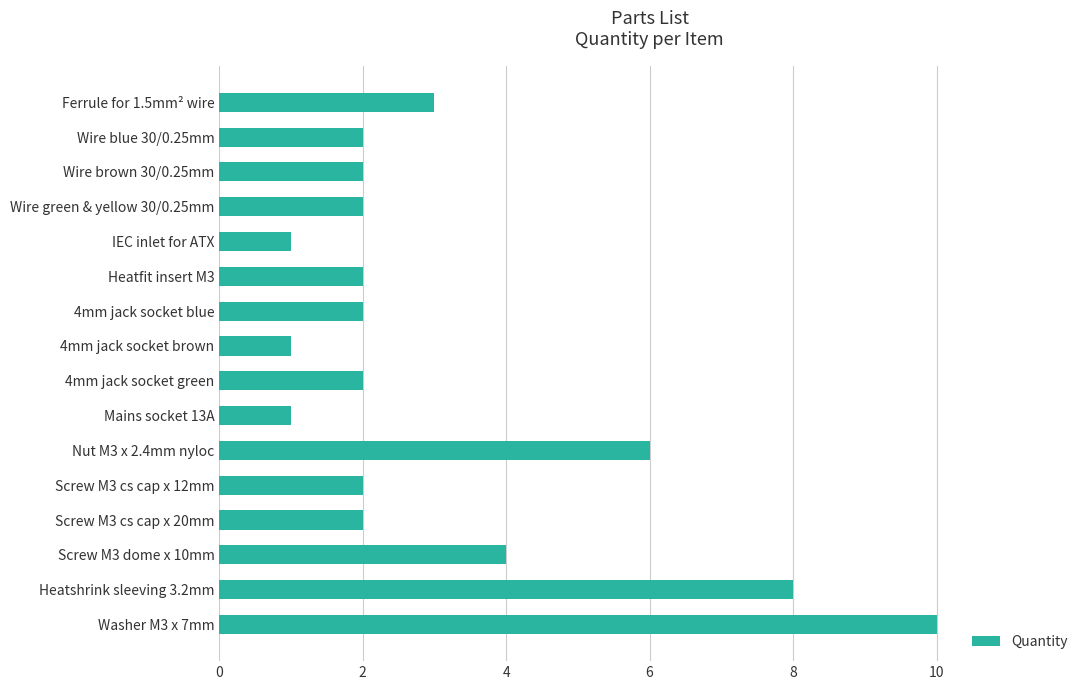

Reading bottom to top, list all the values displayed in this chart.

Washer M3 x 7mm=10	Heatshrink sleeving 3.2mm=8	Screw M3 dome x 10mm=4	Screw M3 cs cap x 20mm=2	Screw M3 cs cap x 12mm=2	Nut M3 x 2.4mm nyloc=6	Mains socket 13A=1	4mm jack socket green=2	4mm jack socket brown=1	4mm jack socket blue=2	Heatfit insert M3=2	IEC inlet for ATX=1	Wire green & yellow 30/0.25mm=2	Wire brown 30/0.25mm=2	Wire blue 30/0.25mm=2	Ferrule for 1.5mm² wire=3